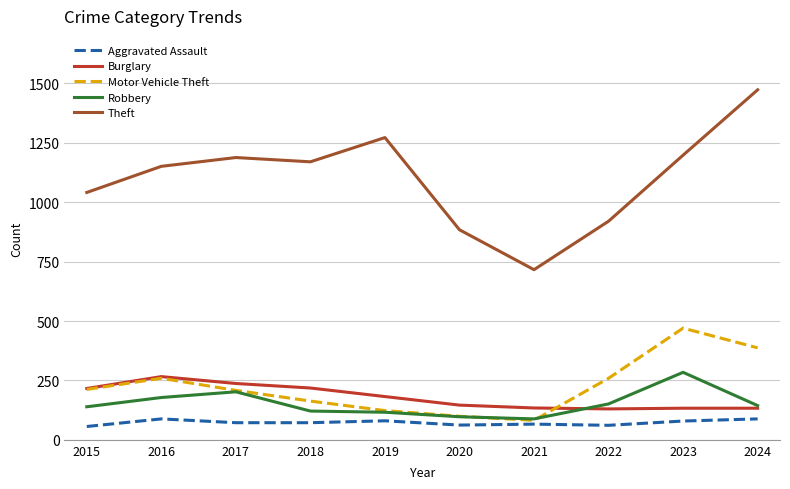

Which series has the widest spread of values?

Theft